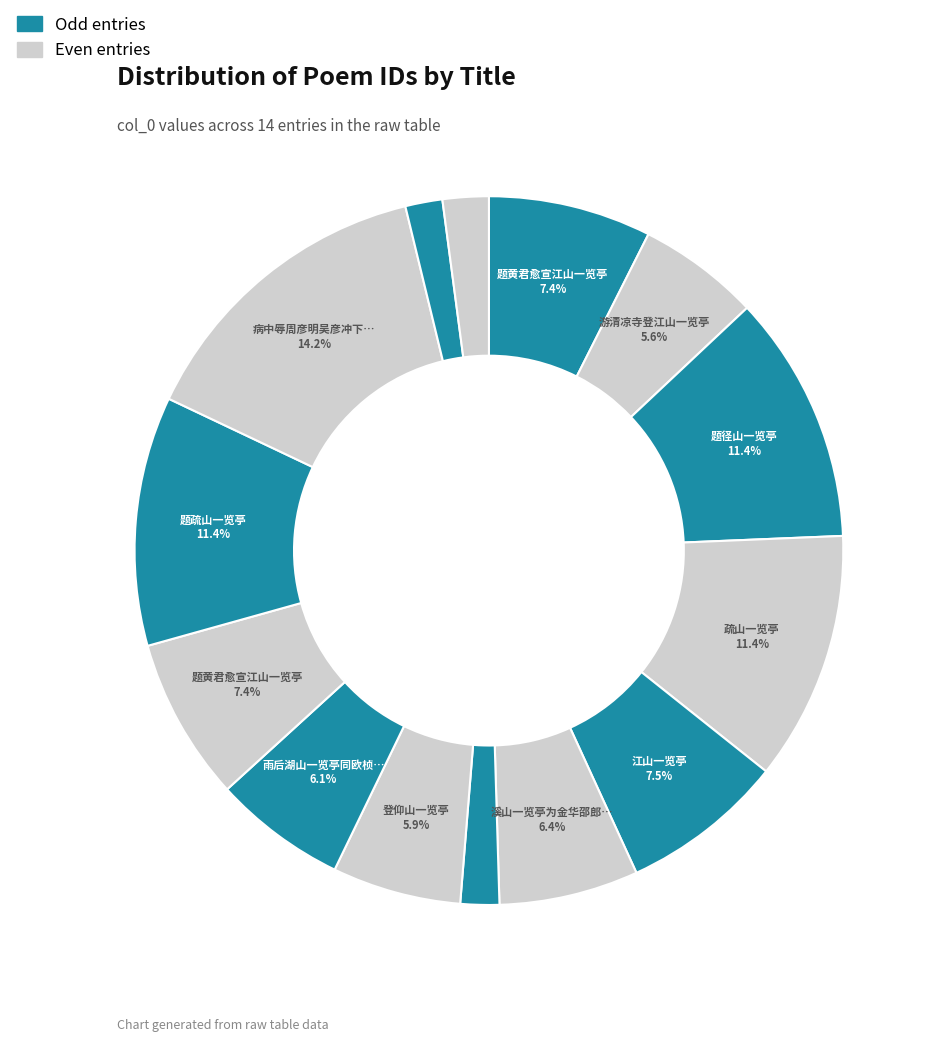

Which slice is the largest?

病中辱周彦明吴彦冲下顾荒寂长篇短句间见层出懒拙不即奉答姑述唐律十解以谢 其八